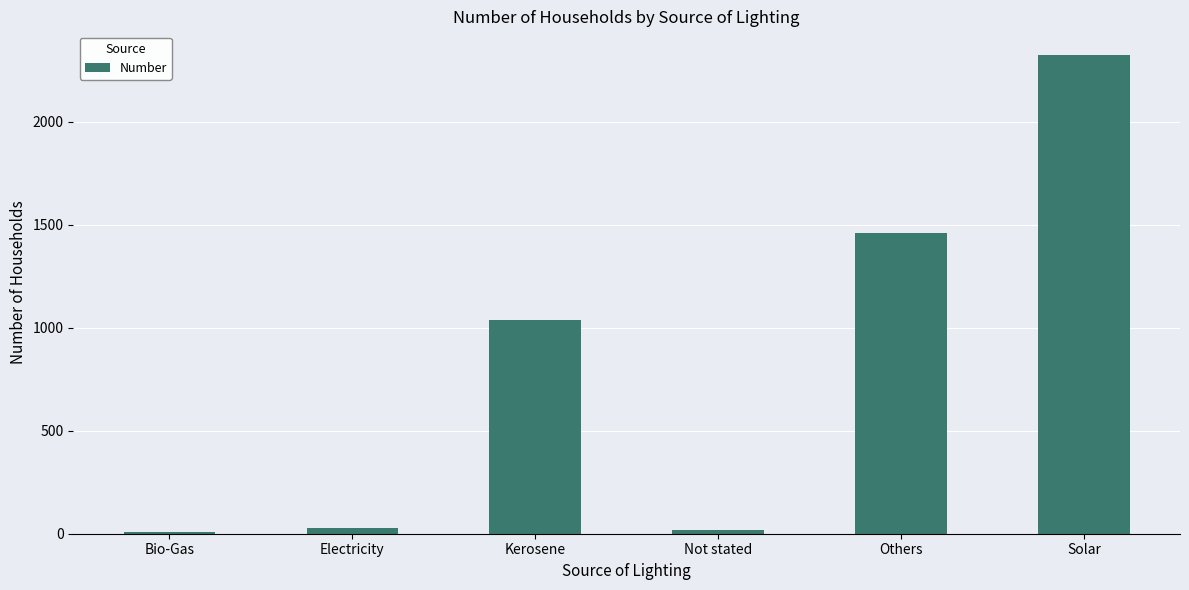

What position from the left is Others?

5